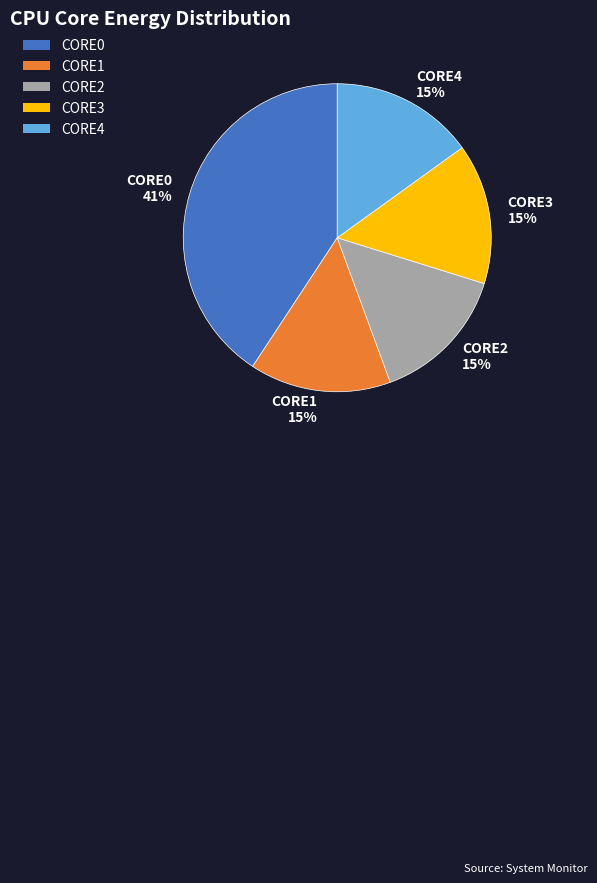

Do CORE1 and CORE4 together represent more than half of the pie?

No